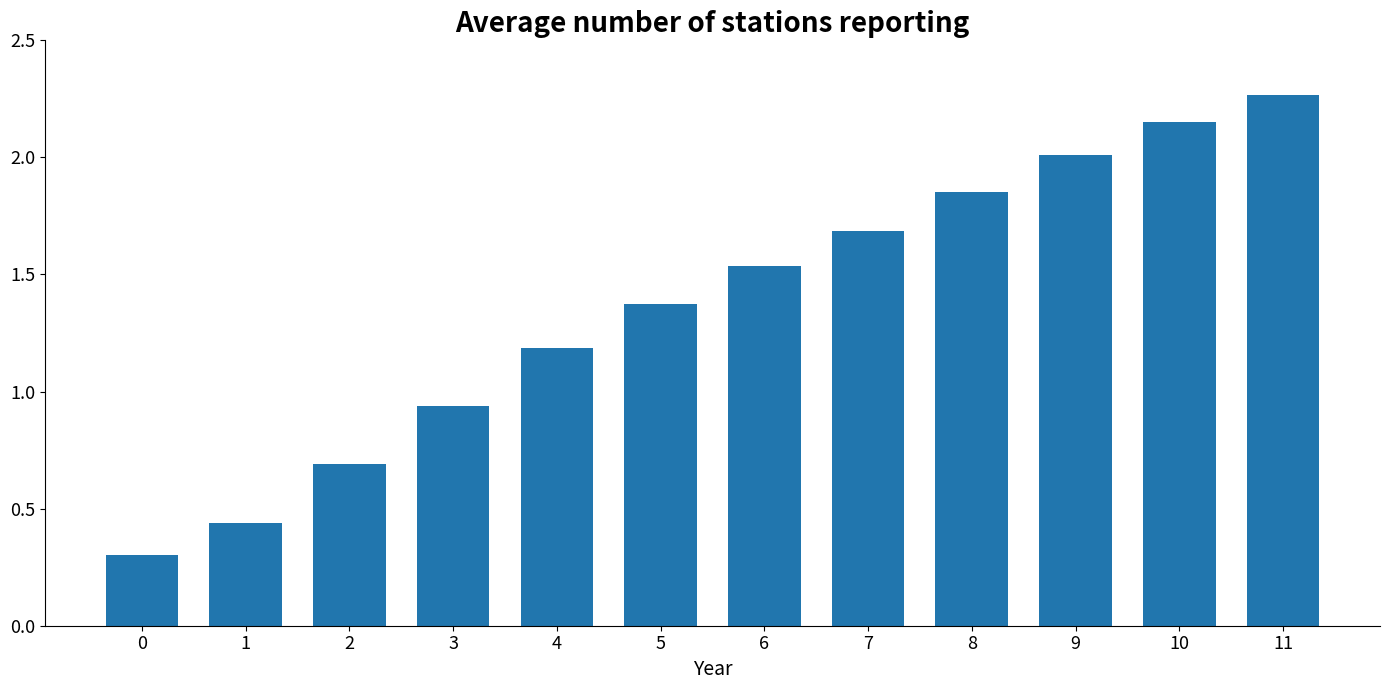

Where is the data nearest to the value 1?

3